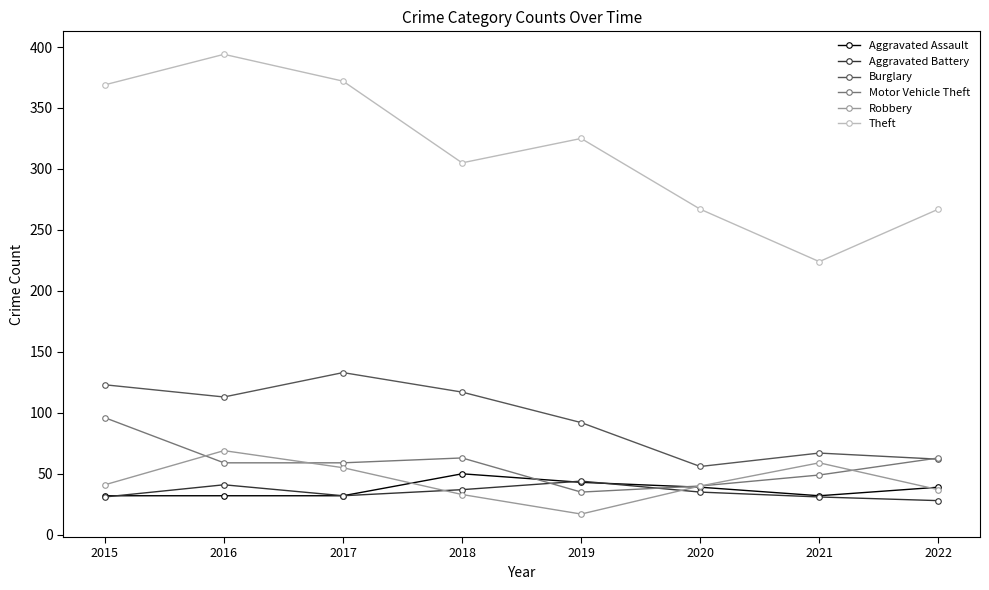

What value does the Aggravated Assault series have at 2018, to the nearest 10?

50